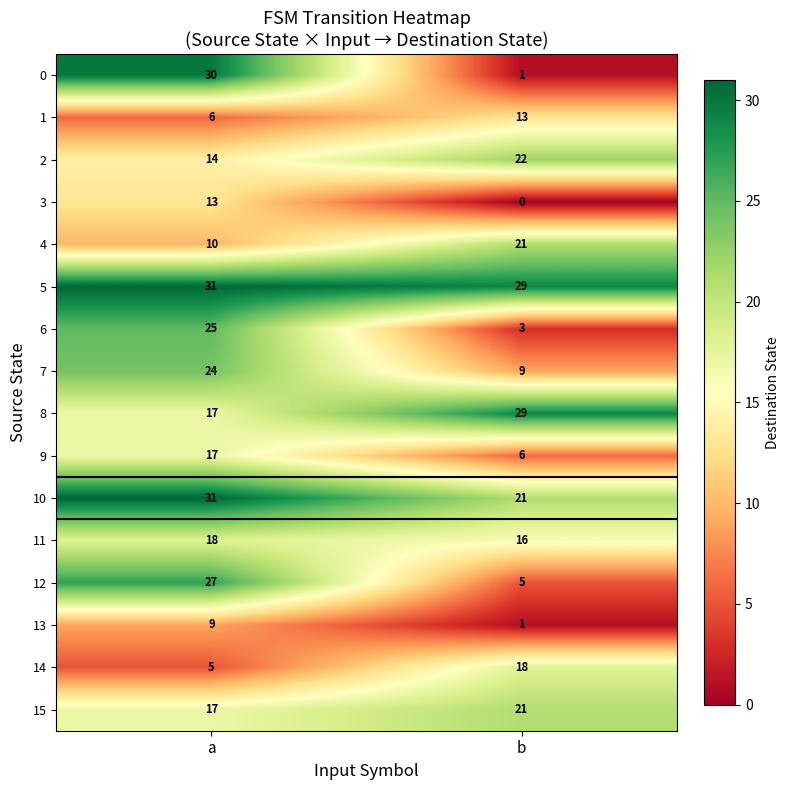

Where is 4 nearest to the value 15?

a